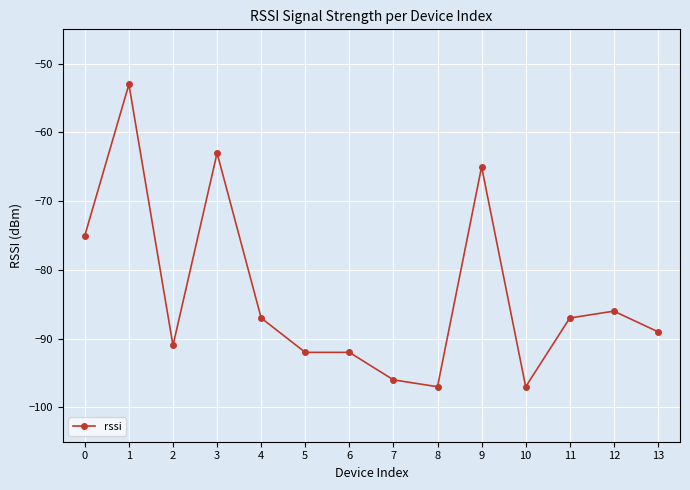

Reading left to right, list all the values displayed in this chart.

-75	-53	-91	-63	-87	-92	-92	-96	-97	-65	-97	-87	-86	-89